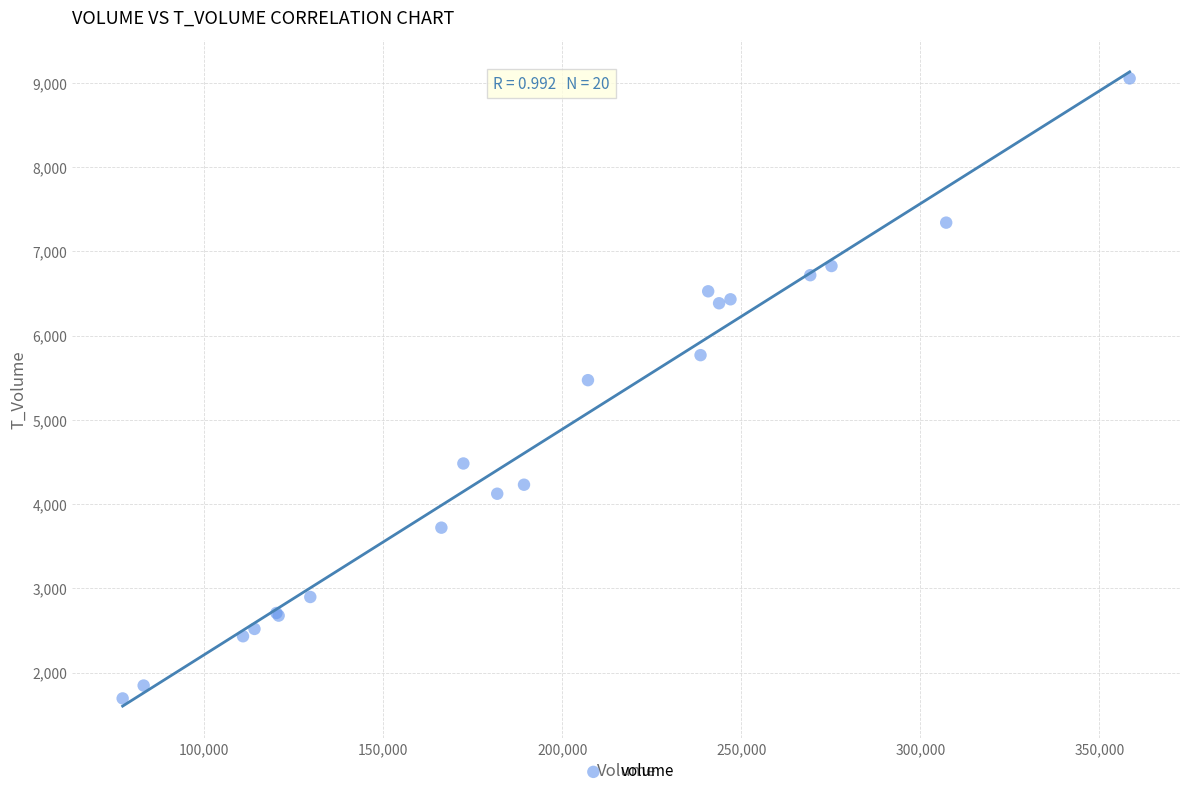

What Y value in the scatter plot is closest to 5374?

5472